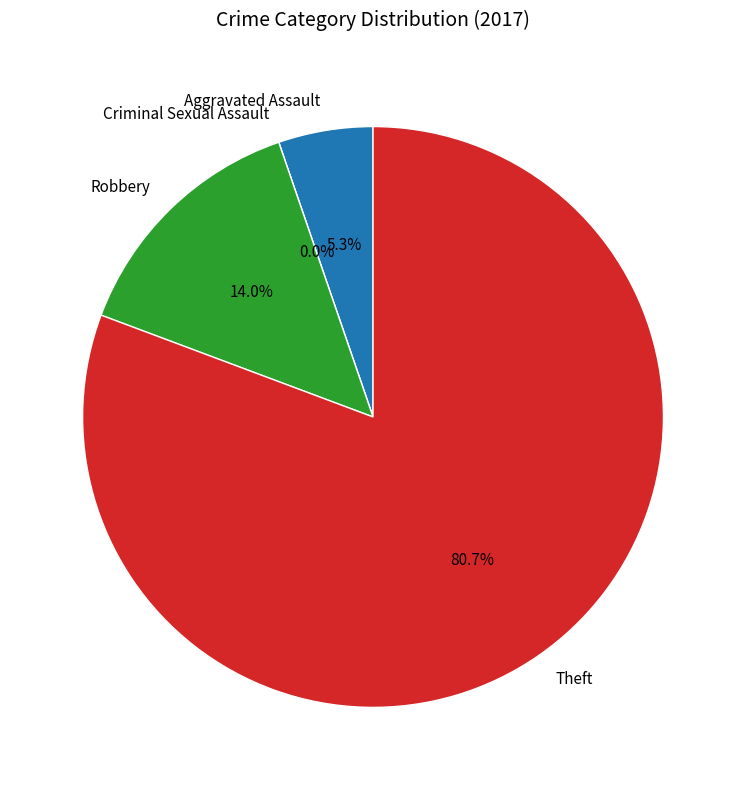

The Theft slice represents 81% of the pie. True or false?

True